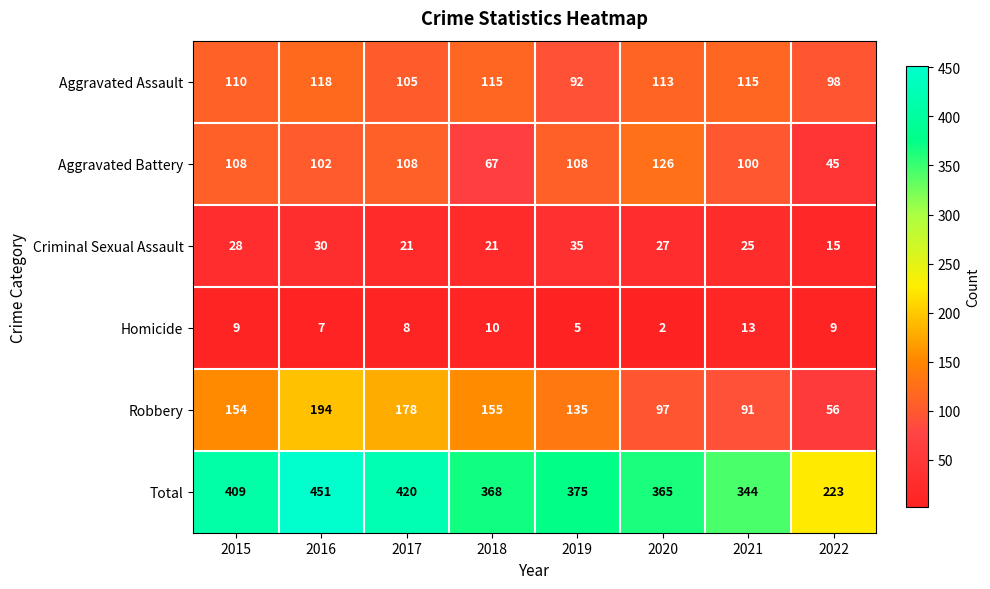

True or false: Robbery has a value of 56 at 2022.

True